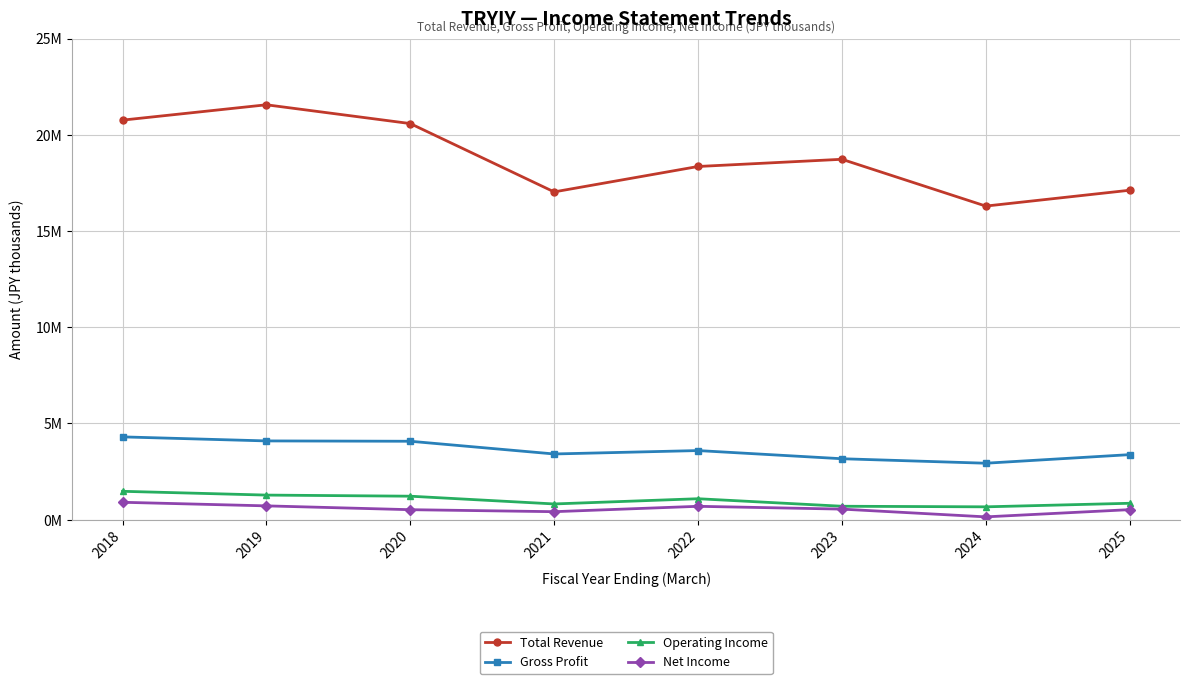

What is the lowest value of the Total Revenue series?

16294300